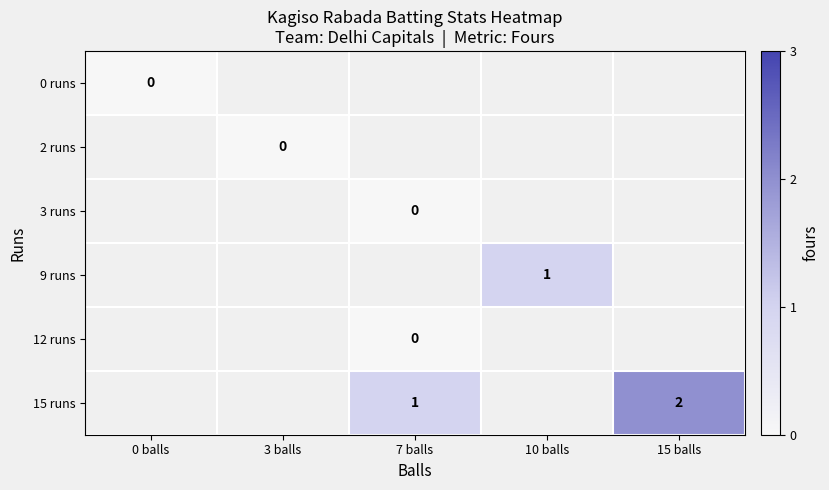

Which category has the highest value across all series?

15 balls